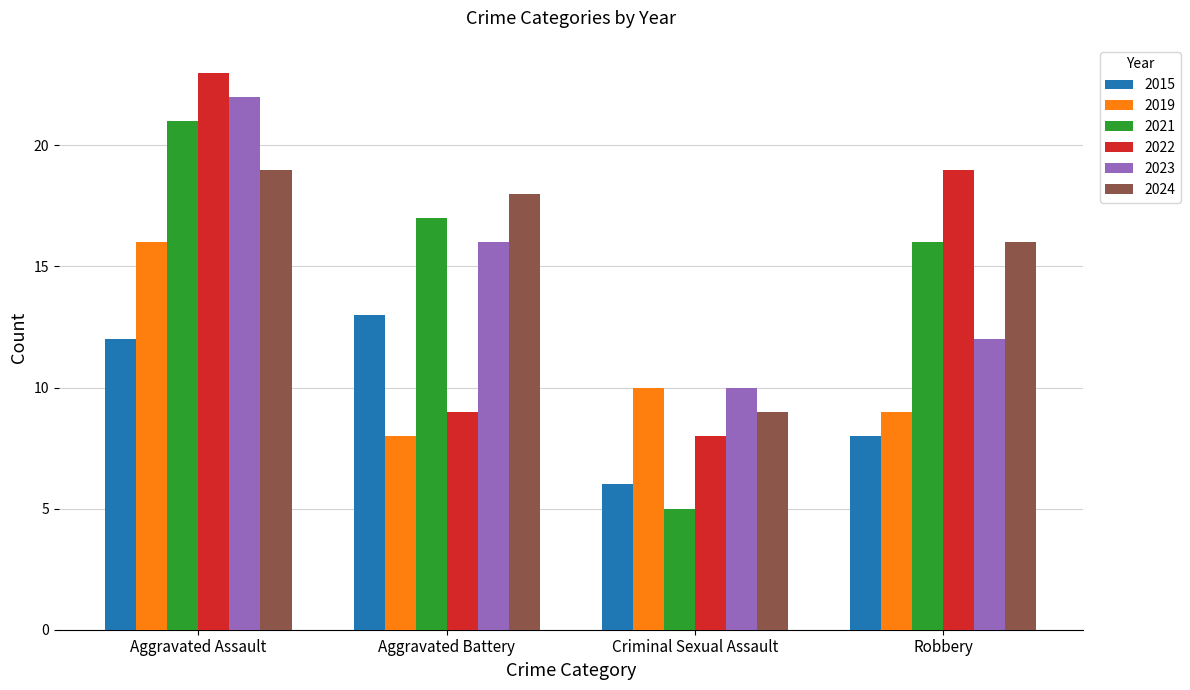

The 2021 series shows 16 at Robbery. True or false?

True